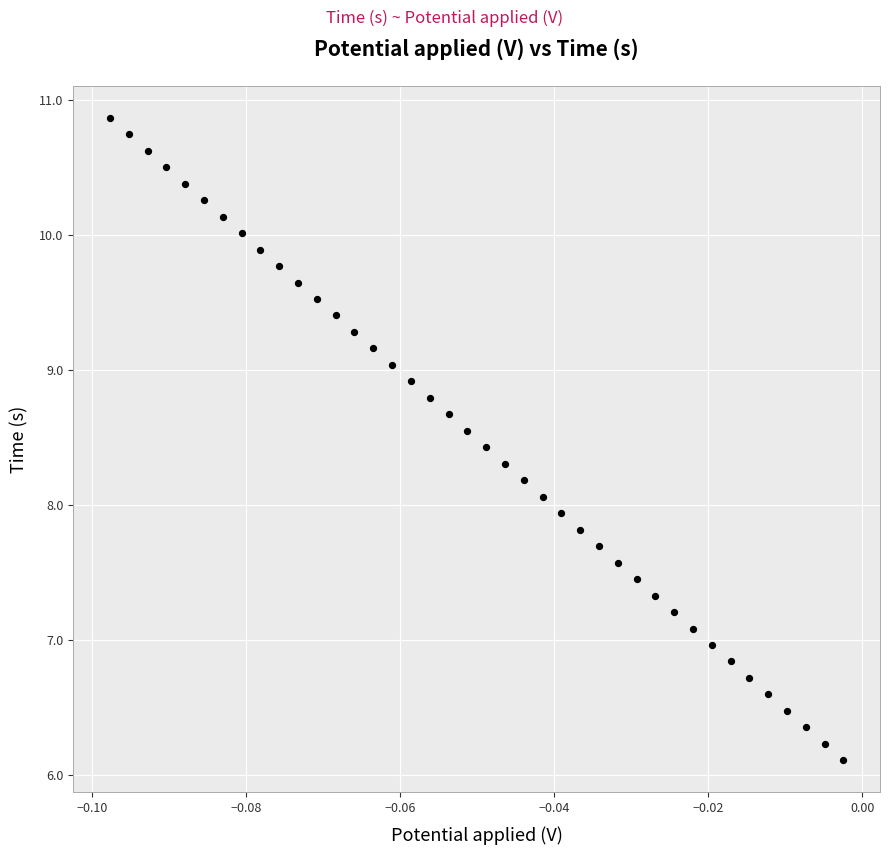

What is the range of Y values (max minus min)?

4.8